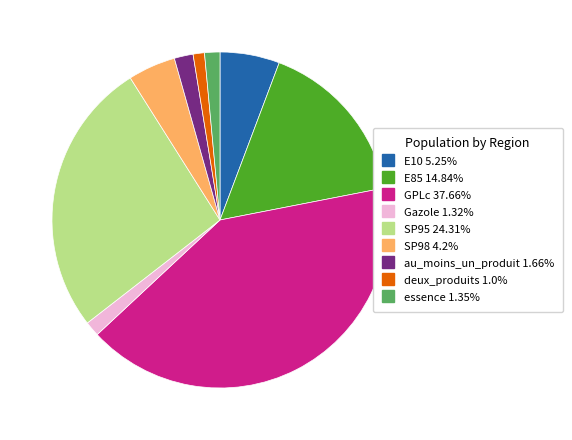

True or false: E10 accounts for 1% of the total.

False